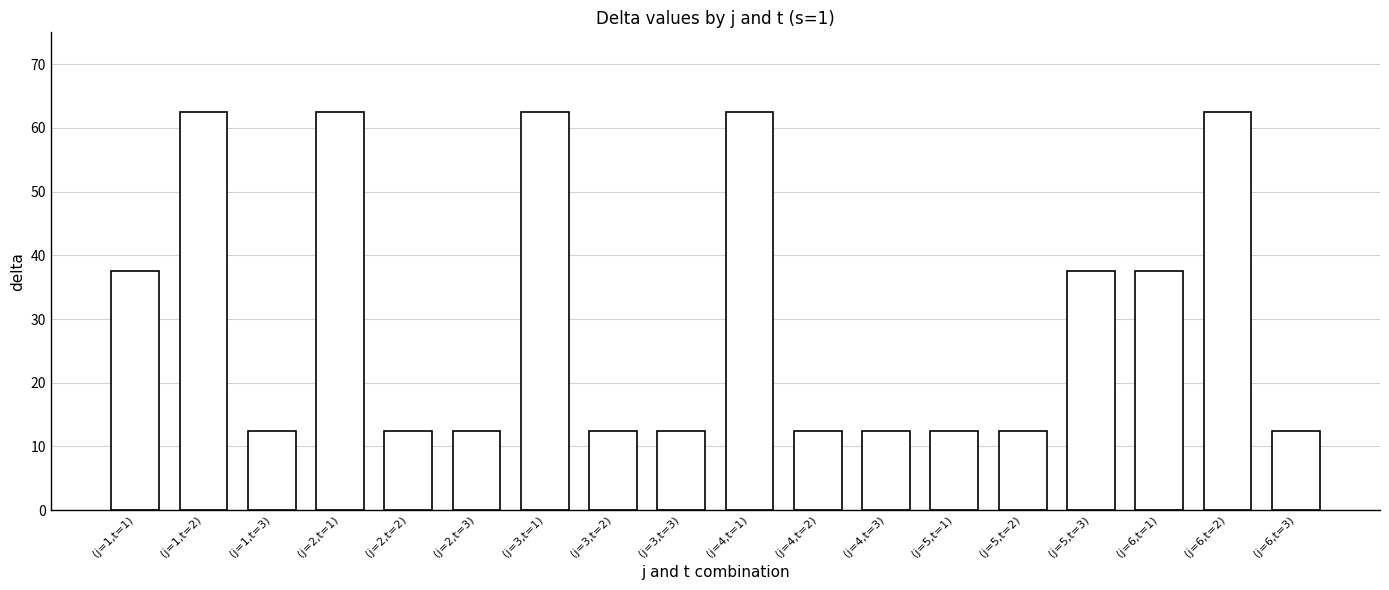

What is the average value?

30.6